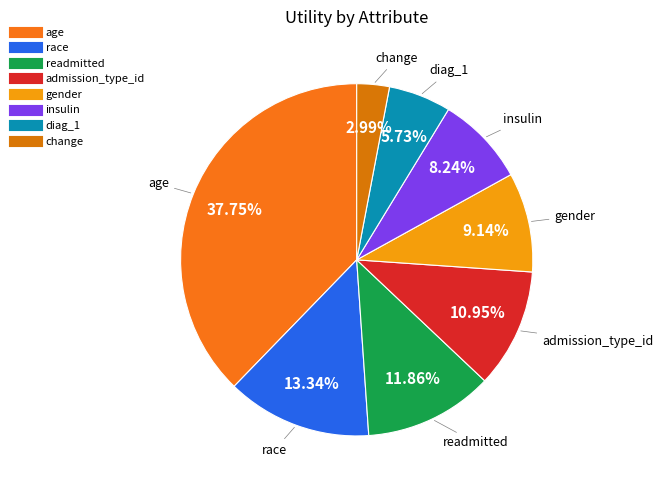

How many slices are in this pie chart?

8